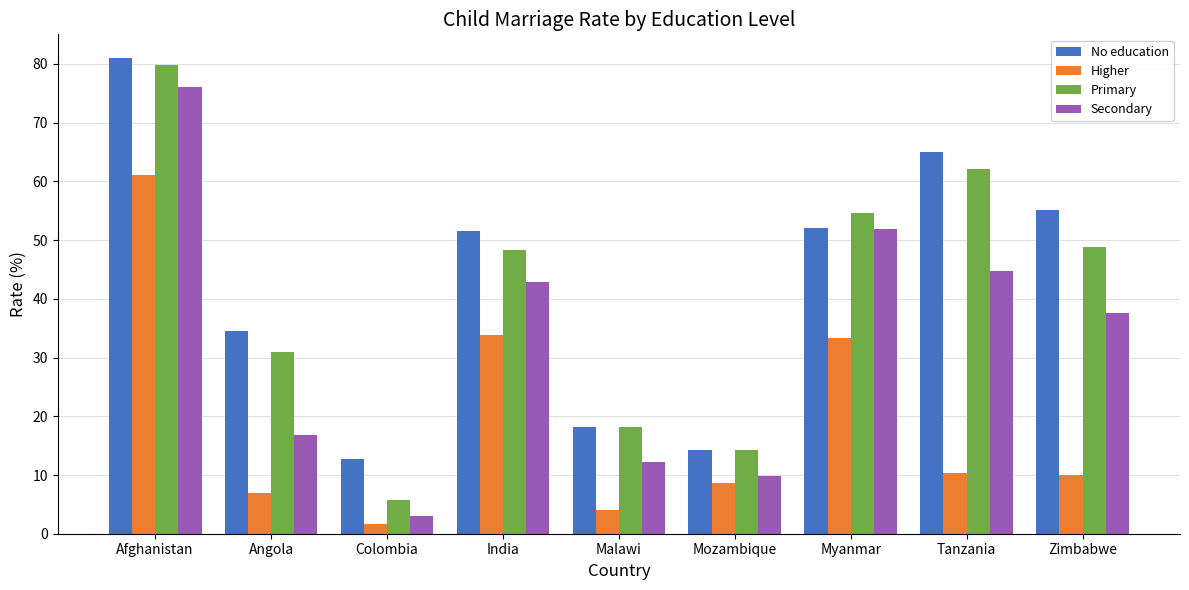

What is the label of the 9th bar from the left?

Zimbabwe